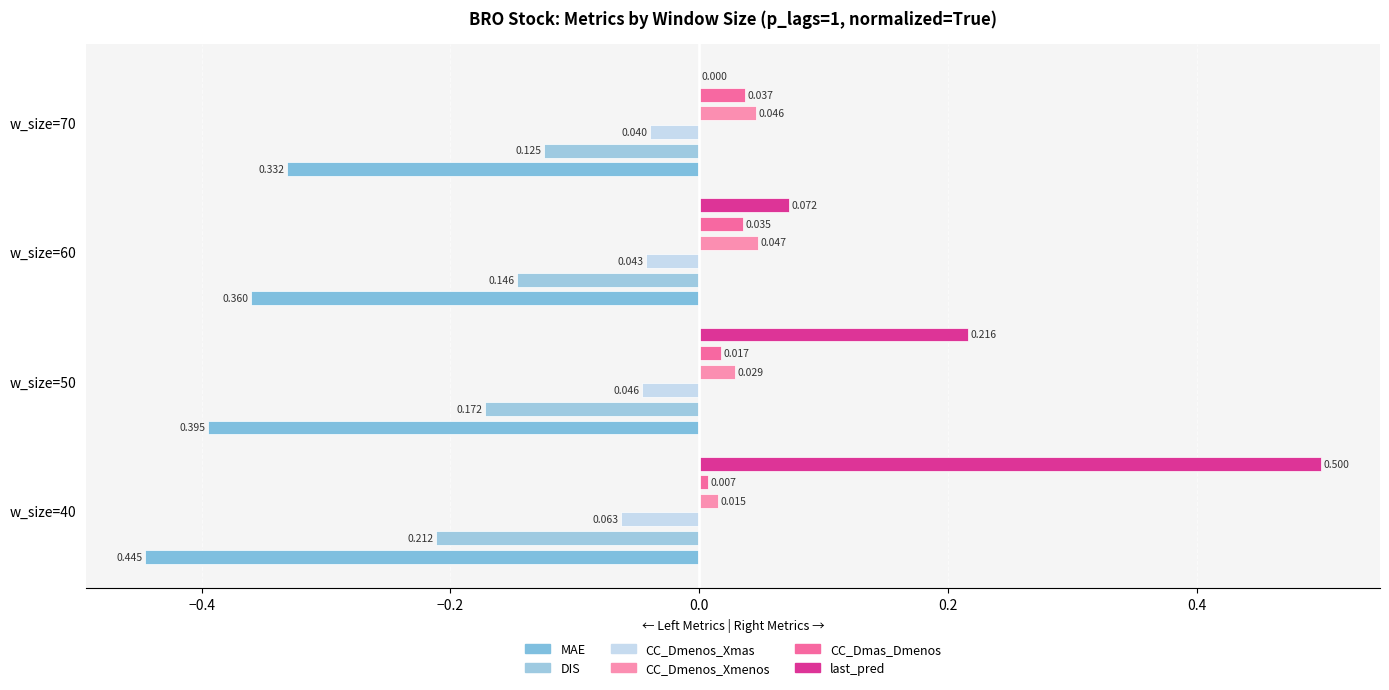

Reading left to right, list all the values displayed in this chart.

MAE: -0.4	-0.4	-0.4	-0.3
DIS: -0.2	-0.2	-0.1	-0.1
CC_Dmenos_Xmas: -0.1	-0.0	-0.0	-0.0
CC_Dmenos_Xmenos: 0.0	0.0	0.0	0.0
CC_Dmas_Dmenos: 0.0	0.0	0.0	0.0
last_pred: 0.5	0.2	0.1	0.0